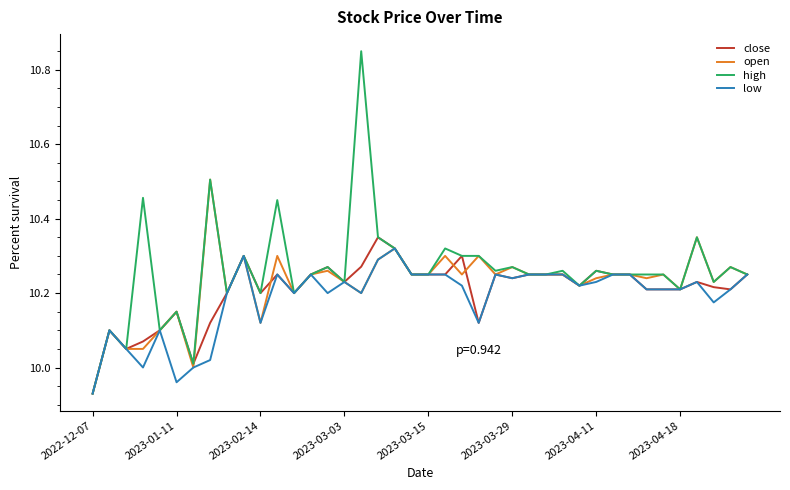

Which series has the largest range (max minus min)?

high